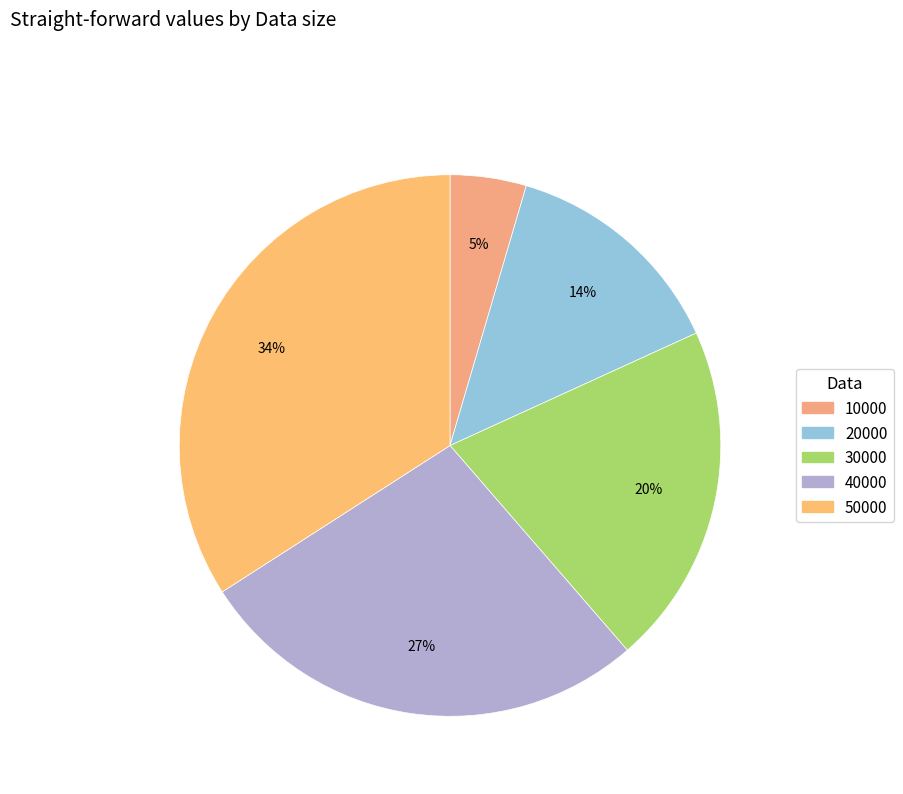

Is 50000 the majority of the pie?

No